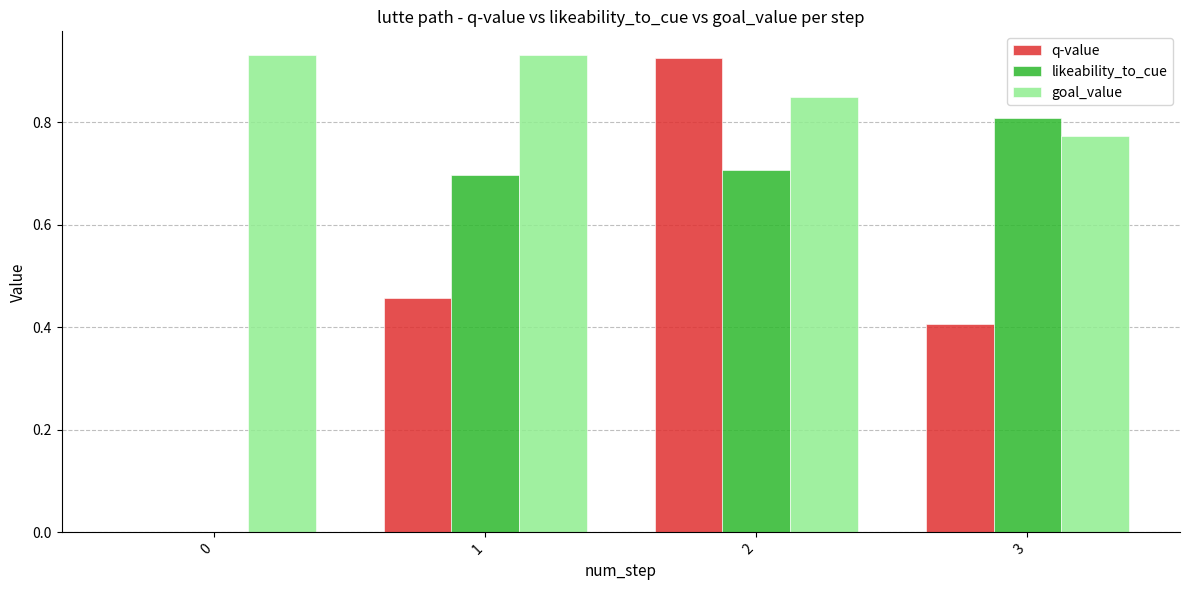

What is the sum of the likeability_to_cue values at 2 and 3?

1.5